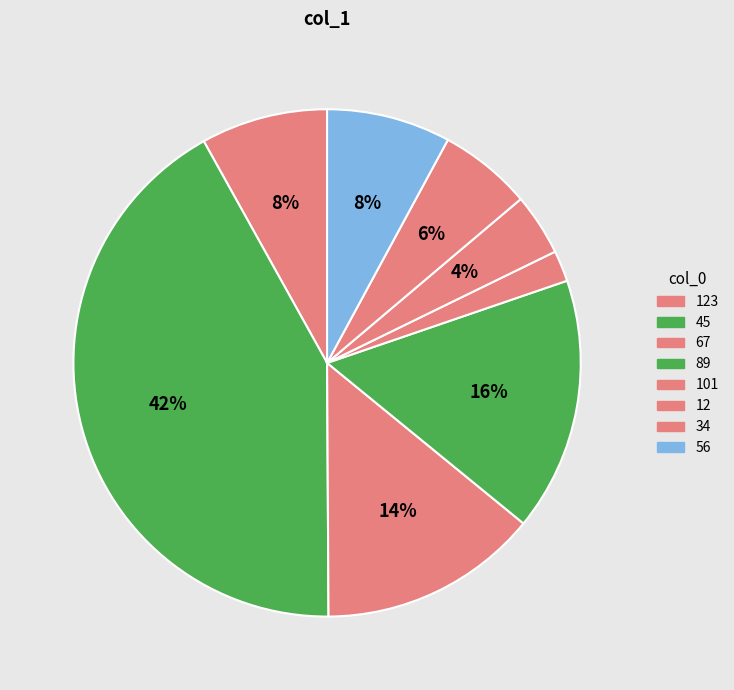

Rank the categories by value from highest to lowest.

45, 89, 67, 123, 56, 34, 12, 101